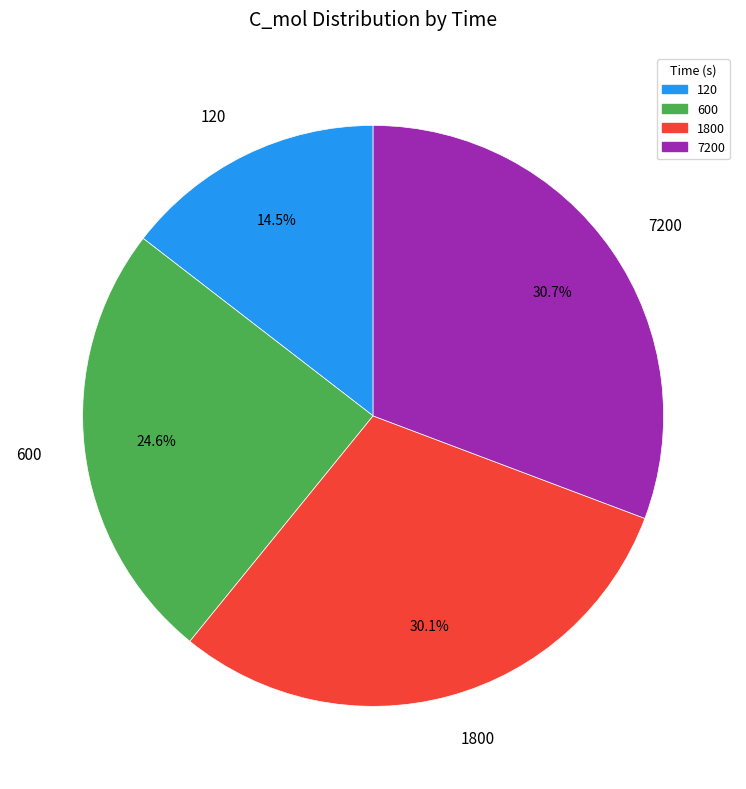

How many segments does this pie chart have?

4